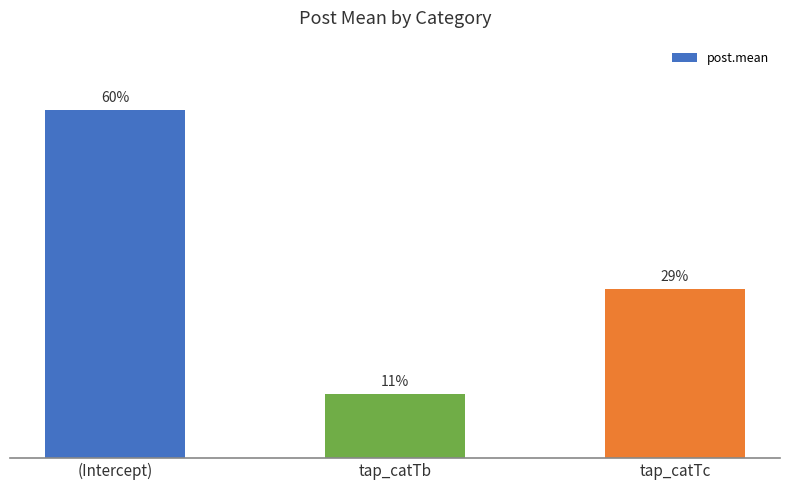

Reading left to right, extract all data points from this chart.

(Intercept)=9.2	tap_catTb=1.7	tap_catTc=4.5